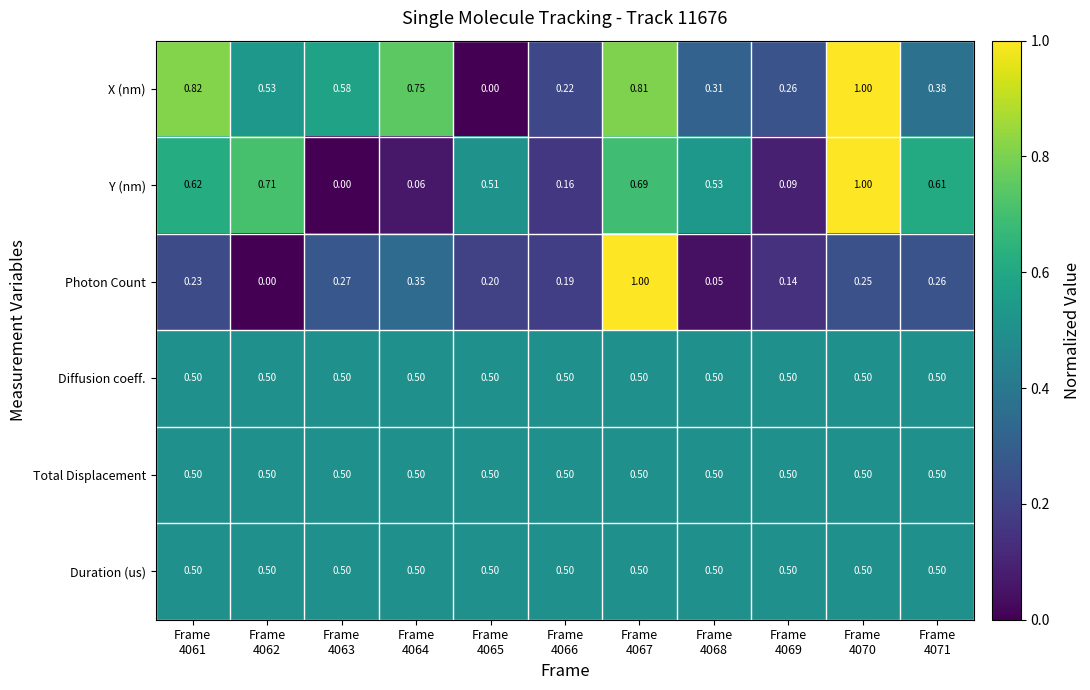

Which series has the largest total across all categories?

X (nm)